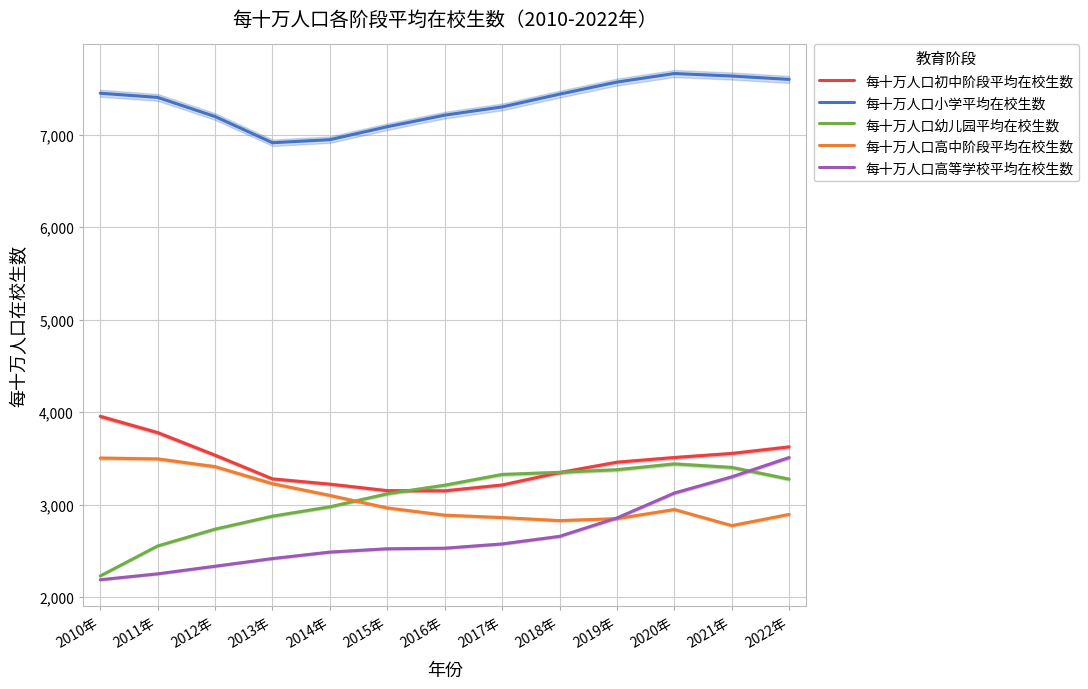

How many interior local valleys does the 每十万人口高中阶段平均在校生数 series have?

2